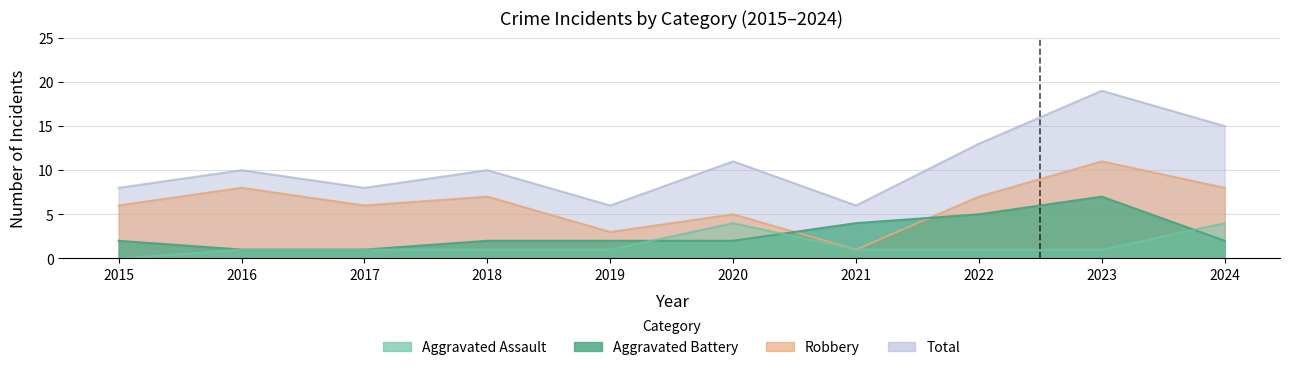

What are all the series names shown in the legend?

Aggravated Assault, Aggravated Battery, Robbery, Total